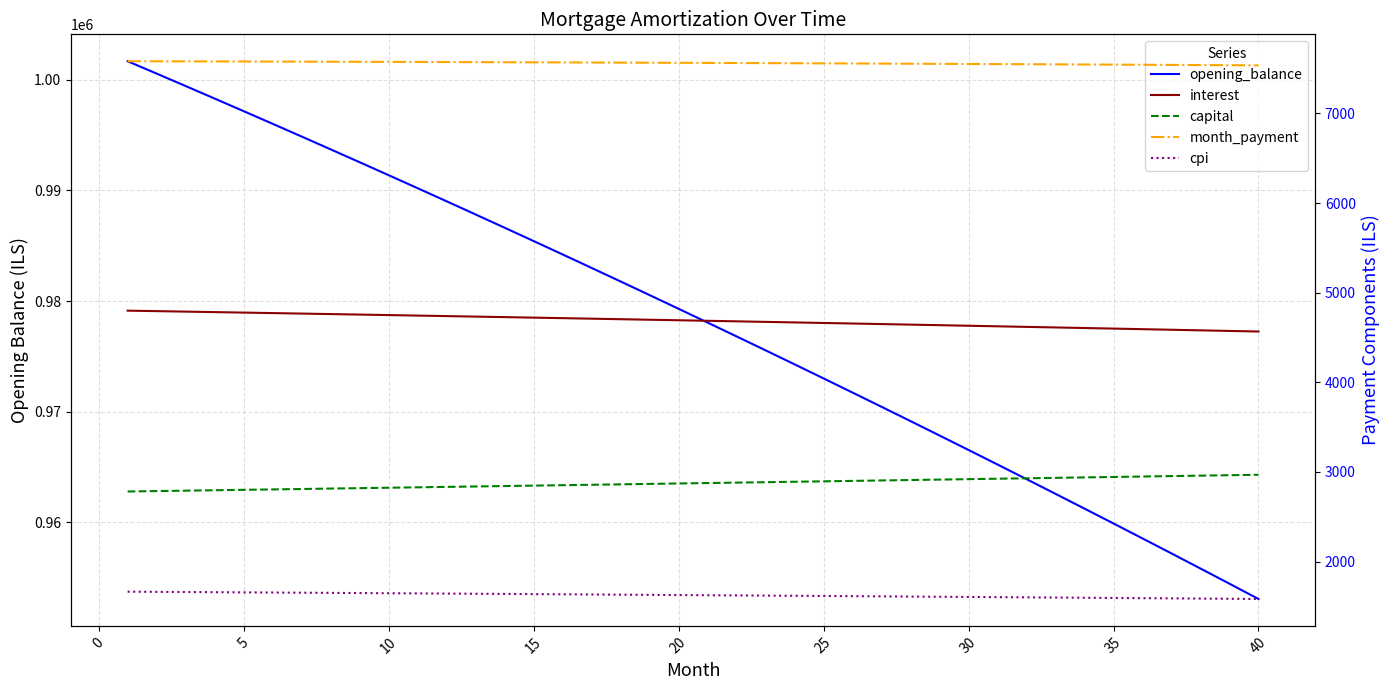

True or false: month_payment and interest cross at least once.

False